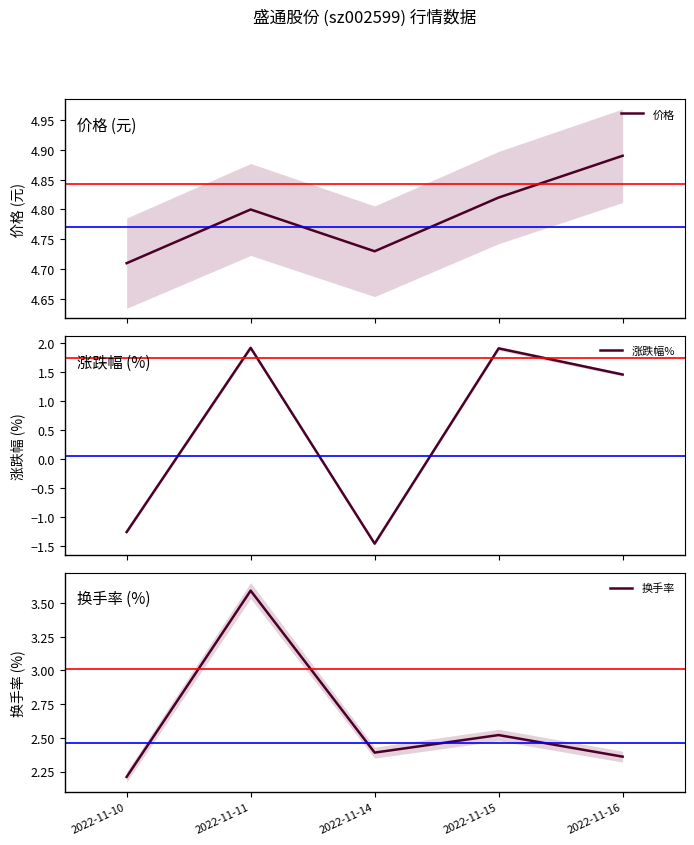

How many series are shown in this chart?

3